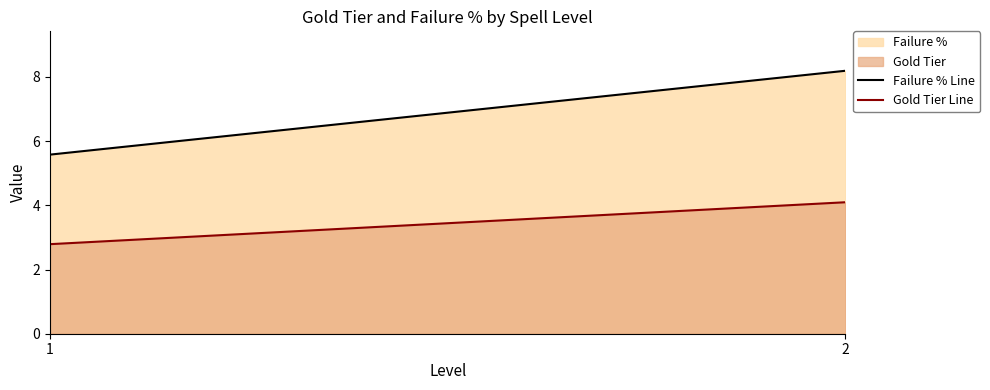

Where does the Failure % Line series first go above 8?

2